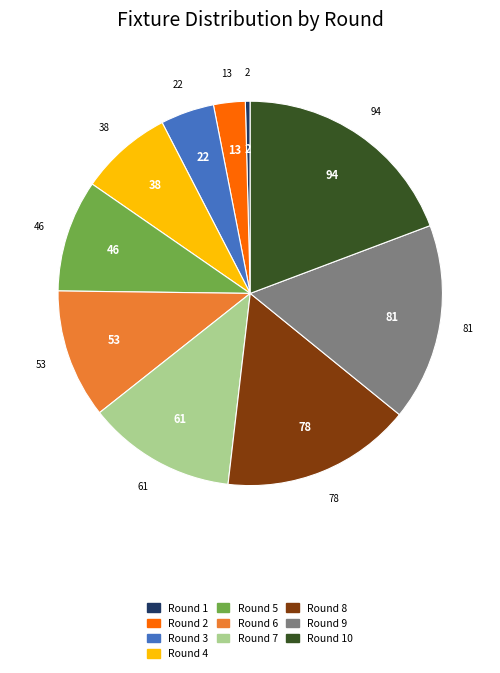

Count the number of slices in the pie.

10